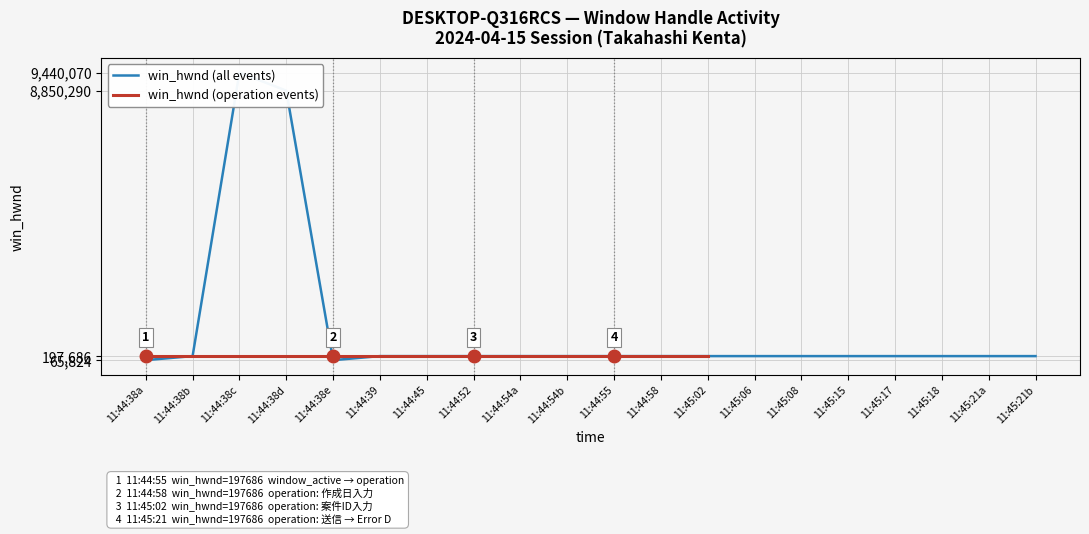

List the labels in order of value, largest first.

11:44:38c, 11:44:38d, 11:44:38b, 11:44:39, 11:44:45, 11:44:52, 11:44:54a, 11:44:54b, 11:44:55, 11:44:58, 11:45:02, 11:45:06, 11:45:08, 11:45:15, 11:45:17, 11:45:18, 11:45:21a, 11:45:21b, 11:44:38a, 11:44:38e